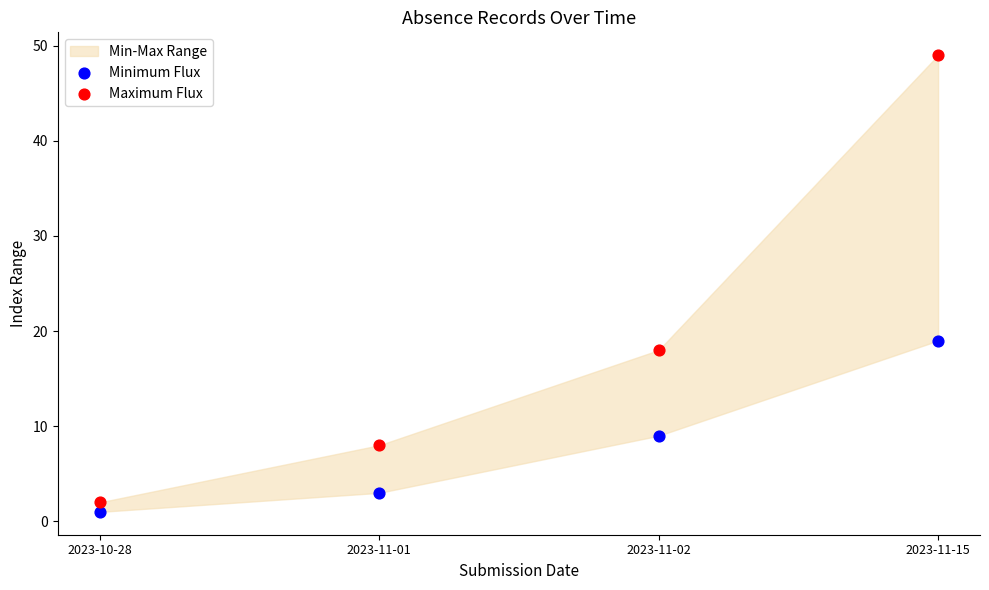

Across all data points, what is the average Y value?

14